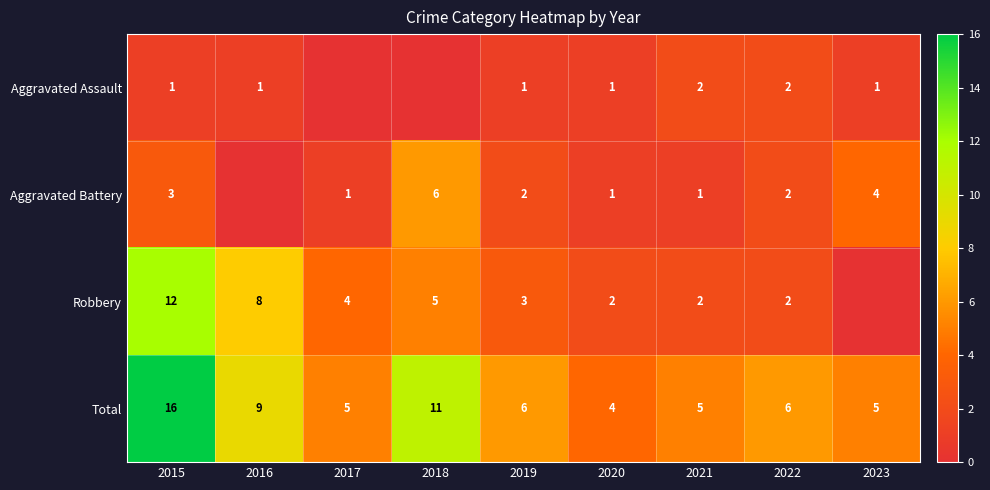

What is the spread (max minus min) of values at 2015?

15